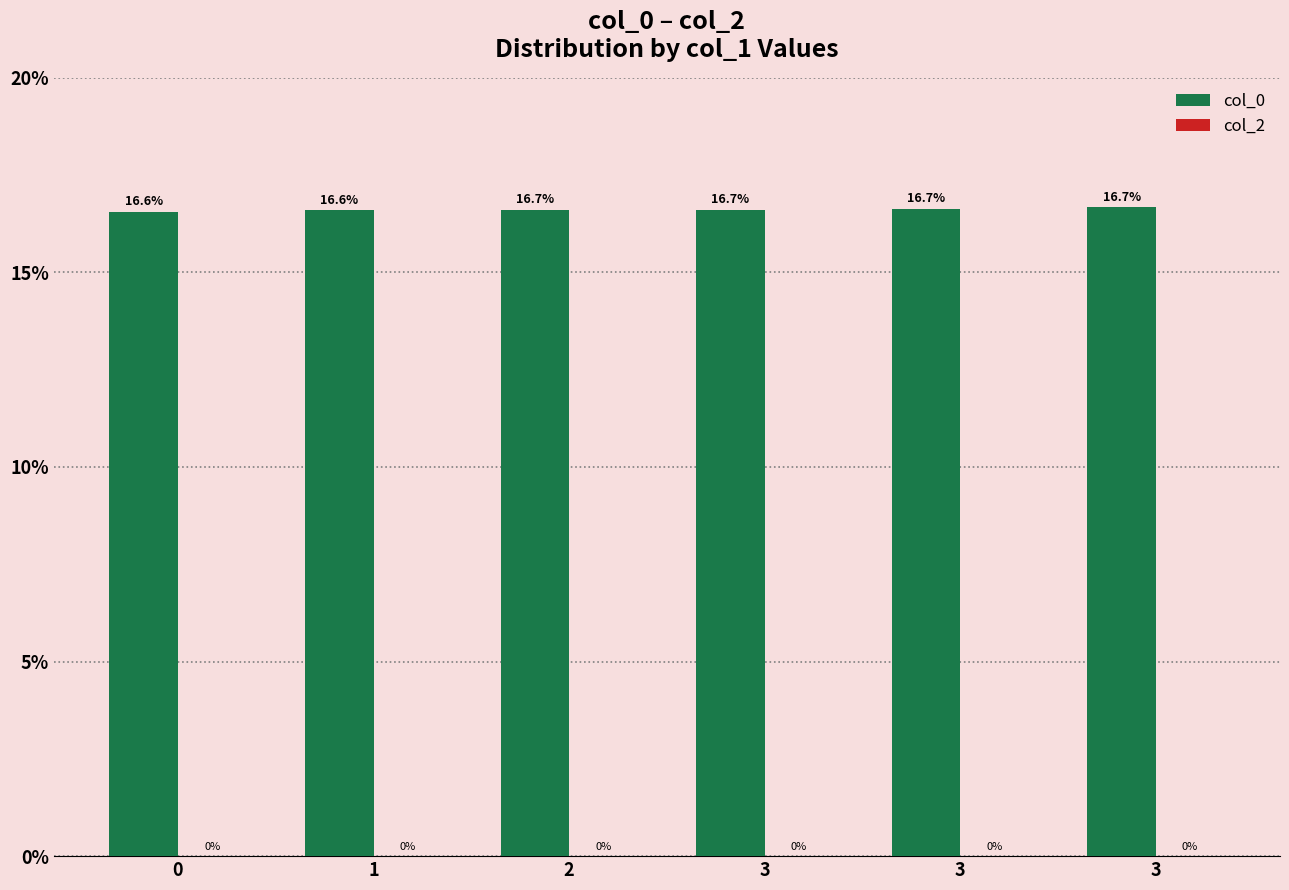

How many distinct data groups are displayed?

1